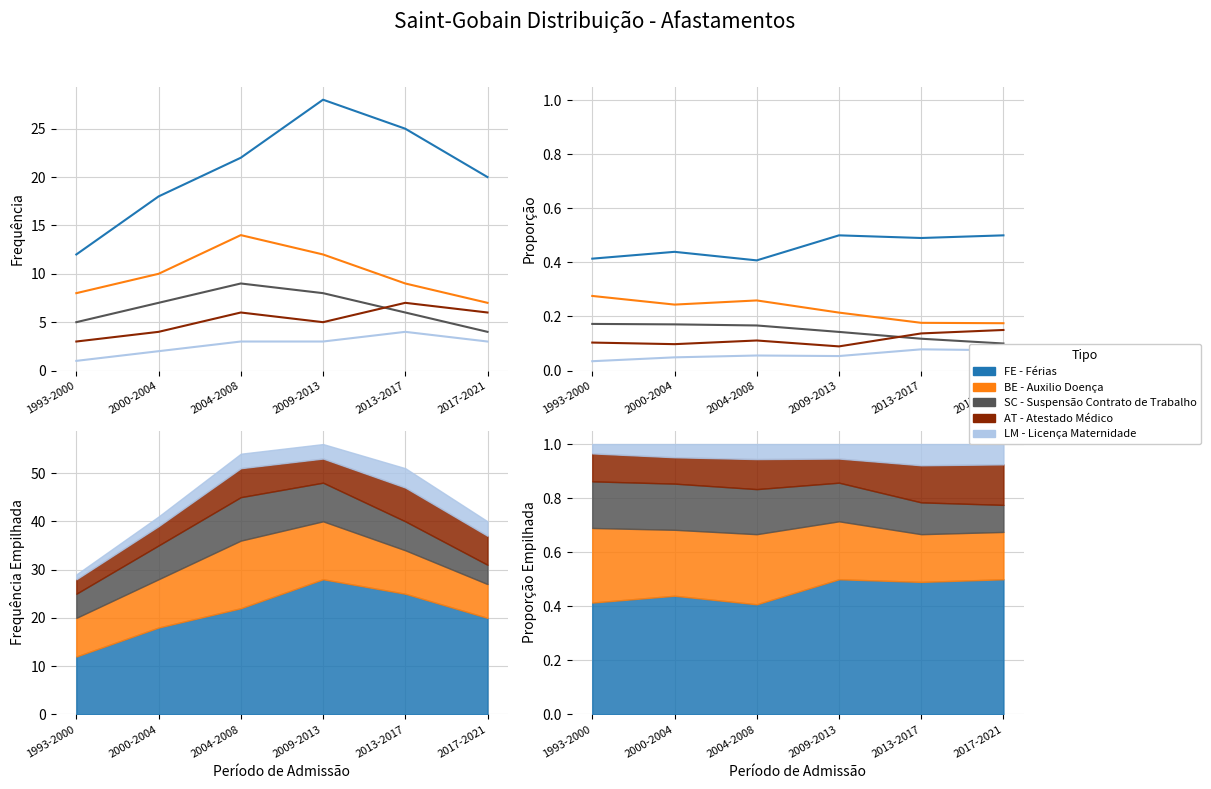

What is the difference between the highest and lowest values at 2004-2008?

0.4